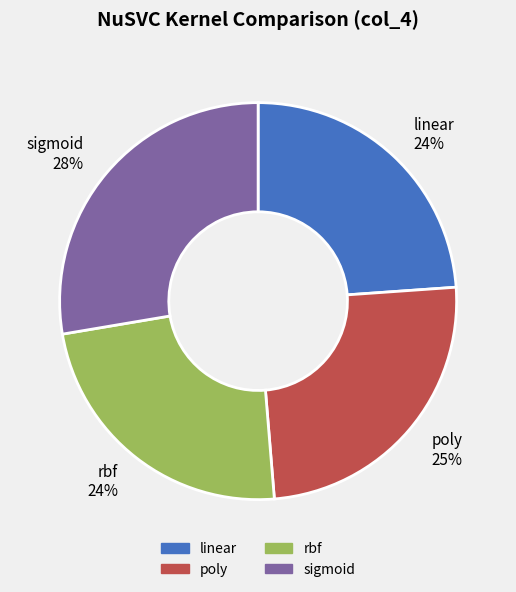

Which slice is the largest?

sigmoid